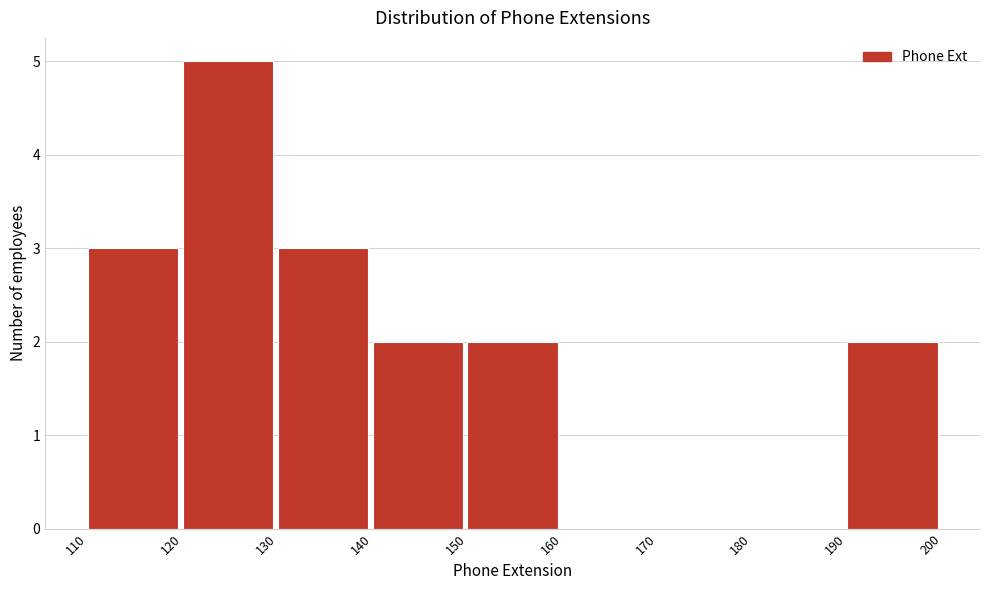

Reading left to right, list every bar in this chart as the range it spans on the x-axis followed by its height. The values are not printed on the chart, so give them approximately, as read against the axis.

110 to 120: 3
120 to 130: 5
130 to 140: 3
140 to 150: 2
150 to 160: 2
160 to 170: 0
170 to 180: 0
180 to 190: 0
190 to 200: 2